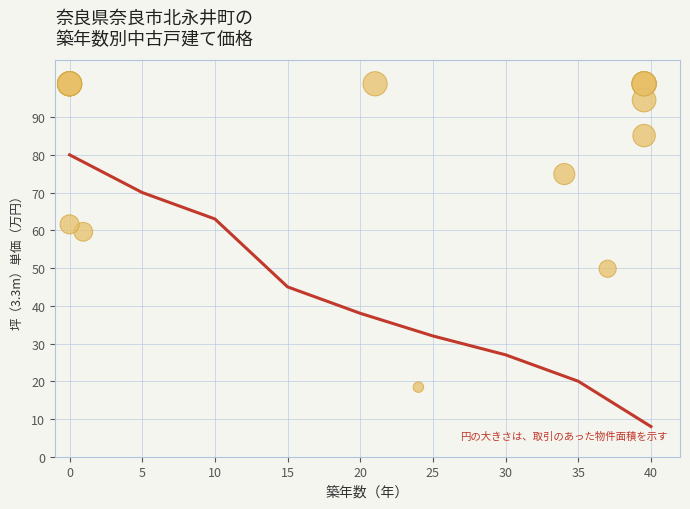

What Y value in the scatter plot is closest to 58?

59.6